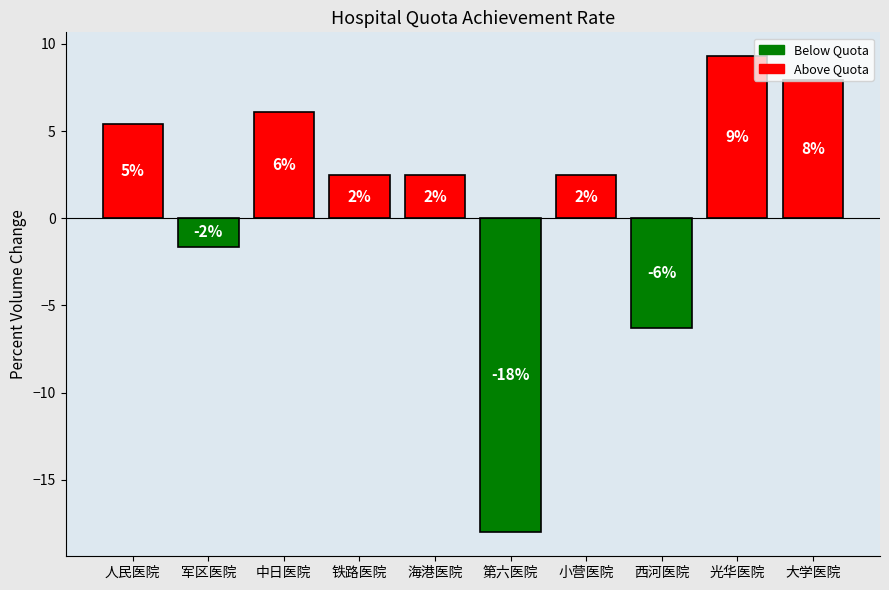

Does the chart contain any negative values?

Yes